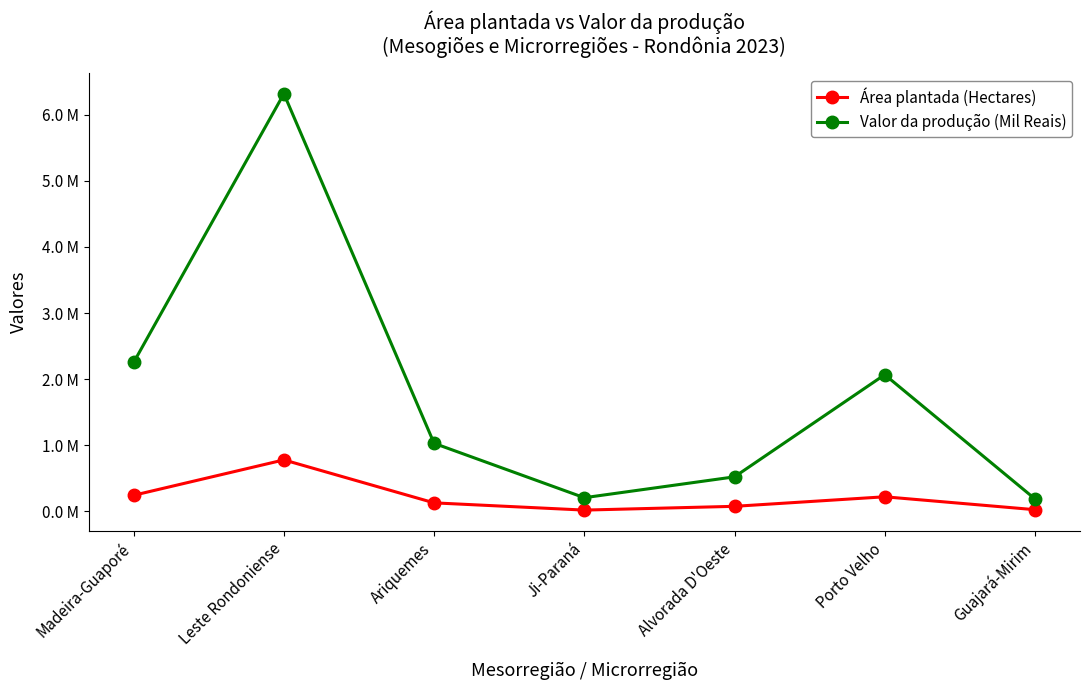

True or false: Valor da produção (Mil Reais) and Área plantada (Hectares) cross at least once.

False